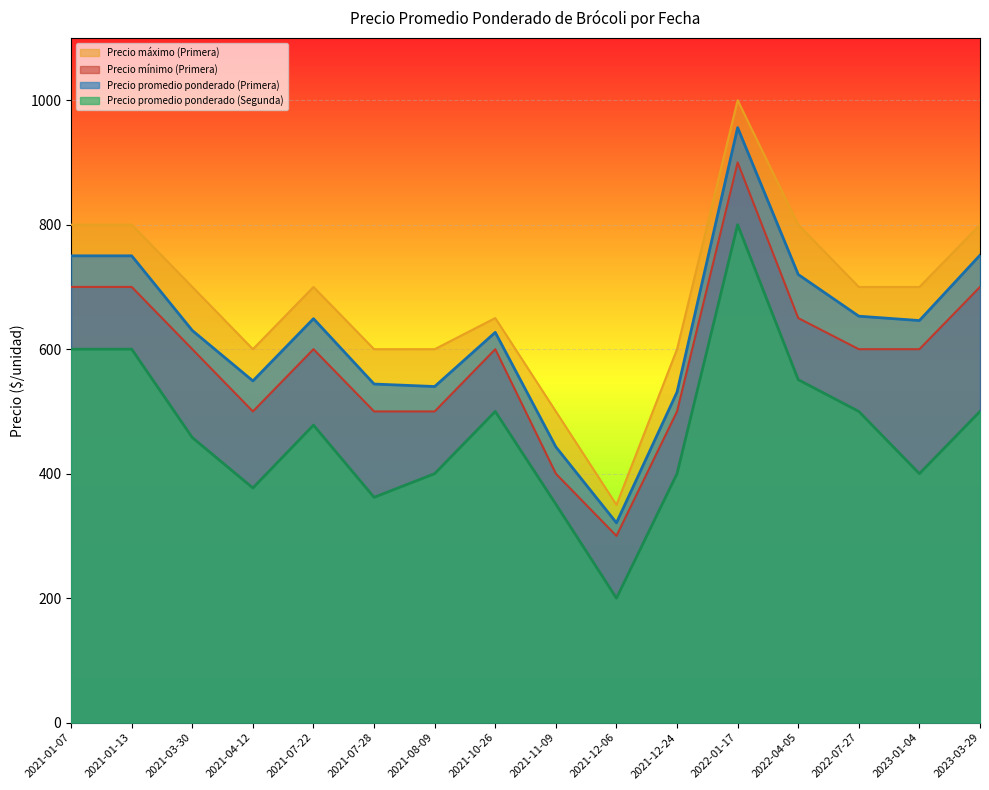

List the series in order of their peak value, highest first.

Precio máximo (Primera), Precio promedio ponderado (Primera), Precio mínimo (Primera), Precio promedio ponderado (Segunda)